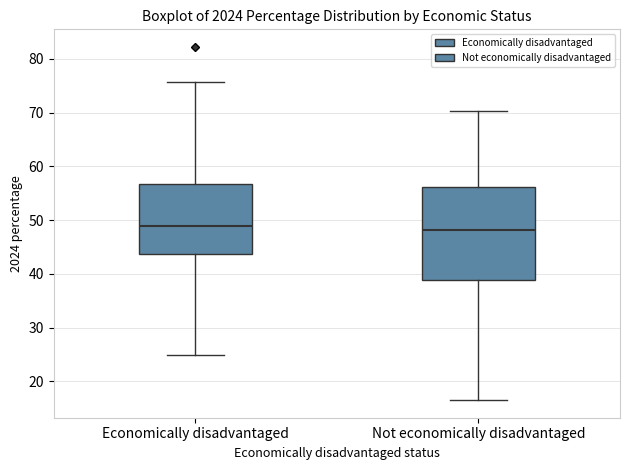

Reading left to right, transcribe this box plot: for each box, give where its median line is, the range the box spans, and where its two whiskers end, as read against the y-axis. The values are not printed on the chart, so give them approximately, as read against the axis.

Economically disadvantaged: median 49, box 44 to 57, whiskers 25 to 76
Not economically disadvantaged: median 48, box 39 to 56, whiskers 17 to 70